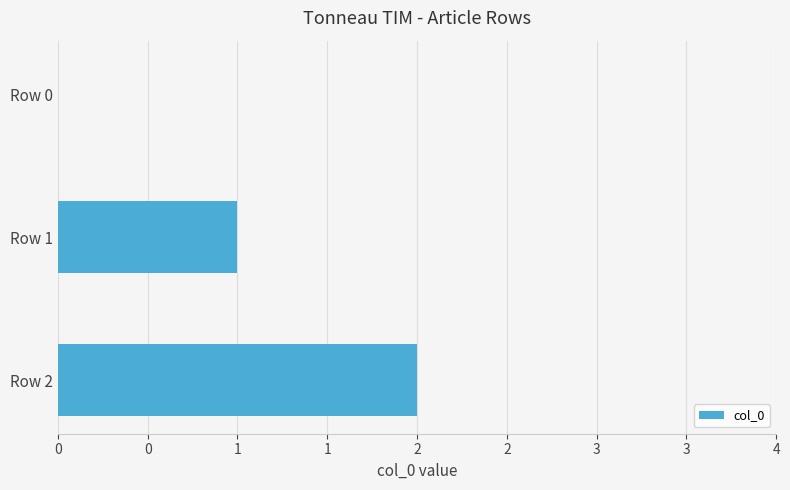

What is the difference between the maximum and minimum values?

2